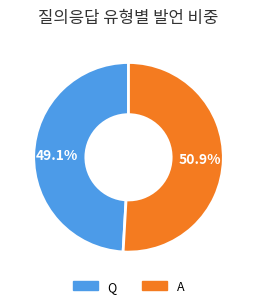

To the nearest percent, what percentage of the pie is Q?

49%